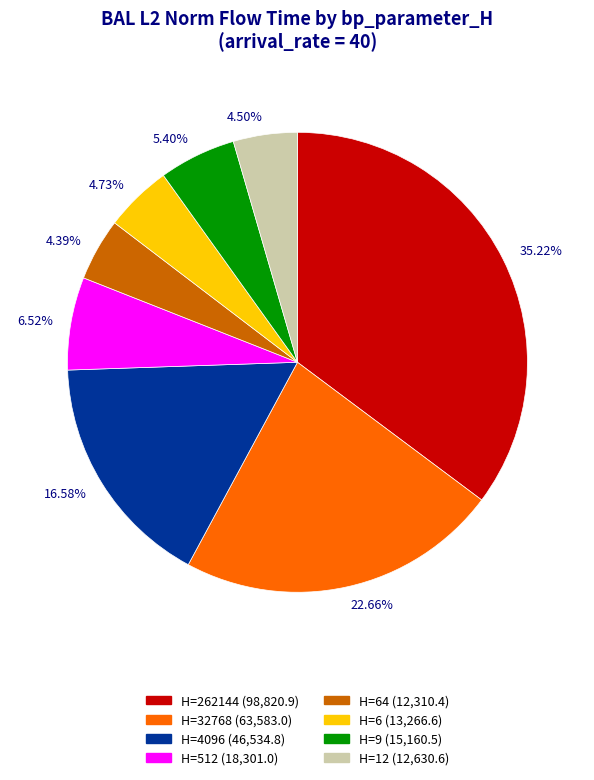

Approximately how many times larger is the value at 5.40% compared to 16.58%?

0.3